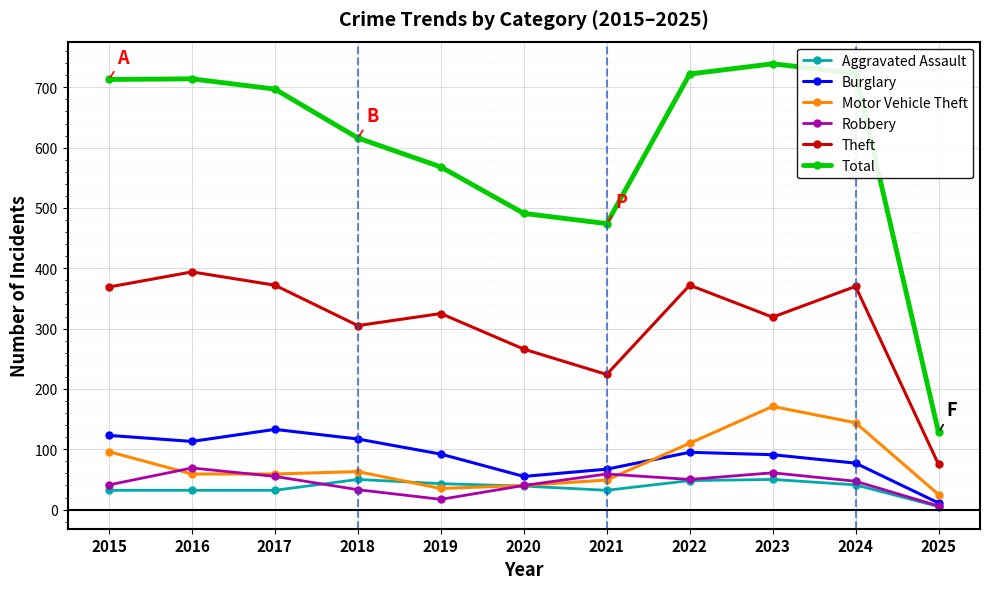

Which series has the largest total across all categories?

Total